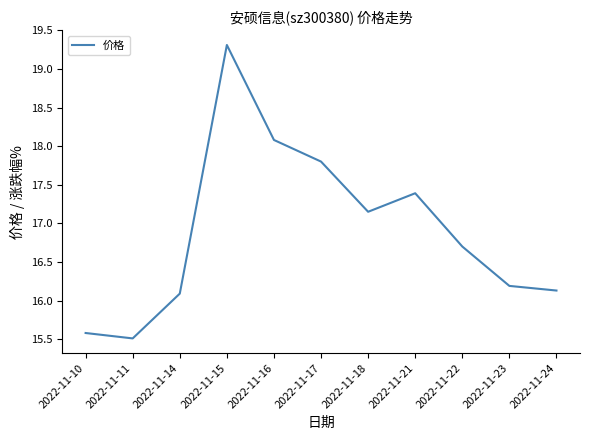

Count the number of values greater than 16.

9